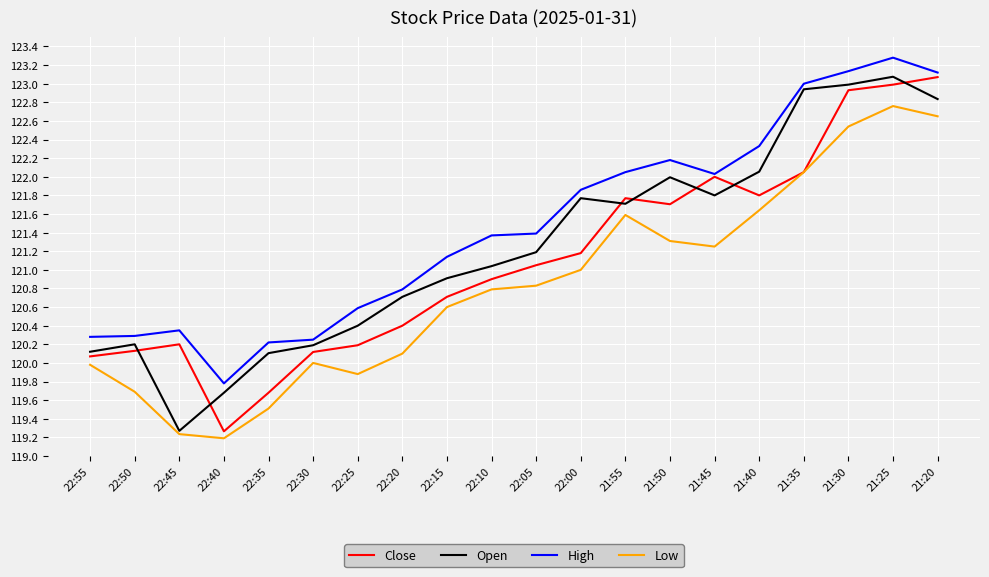

What is the difference between the second highest and second lowest values in the High series?

2.9